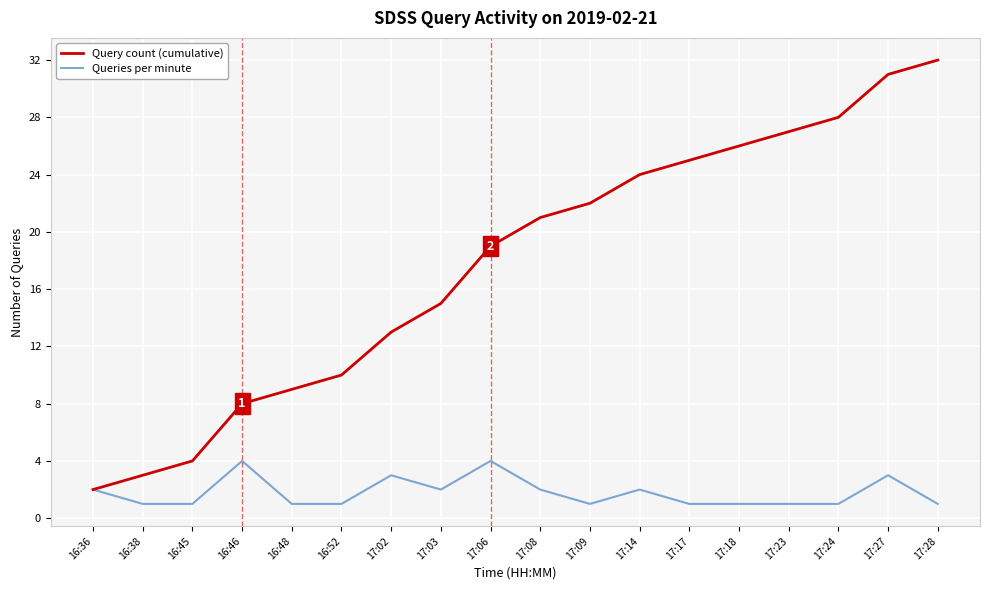

Reading left to right, transcribe all the data shown in this chart.

Query count (cumulative): 2	3	4	8	9	10	13	15	19	21	22	24	25	26	27	28	31	32
Queries per minute: 2	1	1	4	1	1	3	2	4	2	1	2	1	1	1	1	3	1